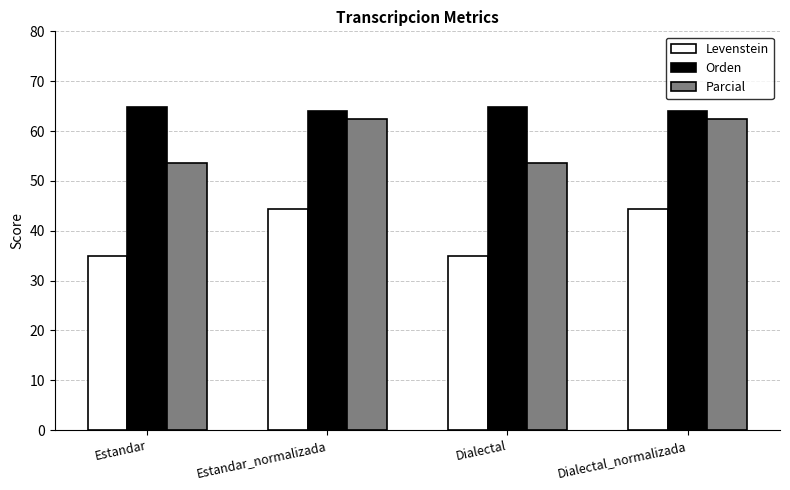

The Orden series shows 19.1 at Dialectal. True or false?

False